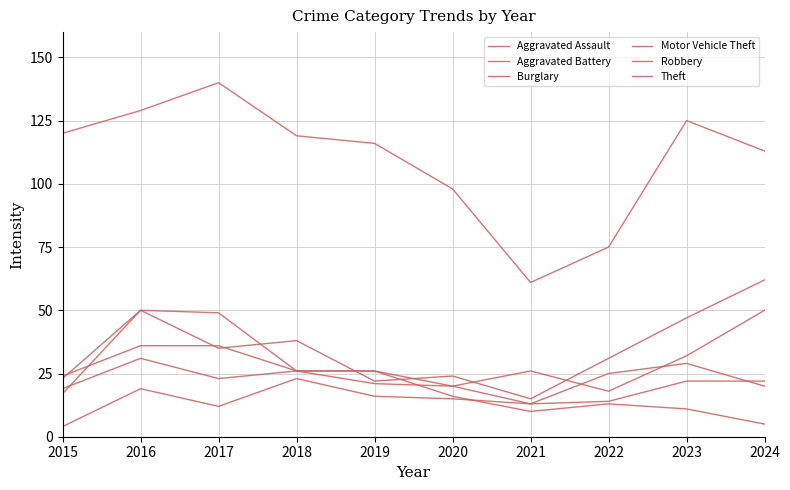

Does the chart display data point markers on the line(s)?

No